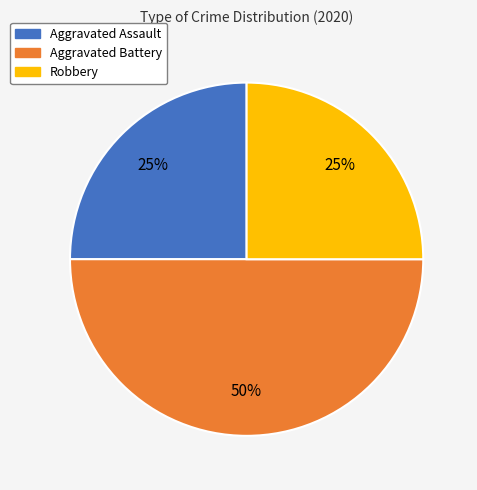

To the nearest percent, what percentage of the pie is Robbery?

25%